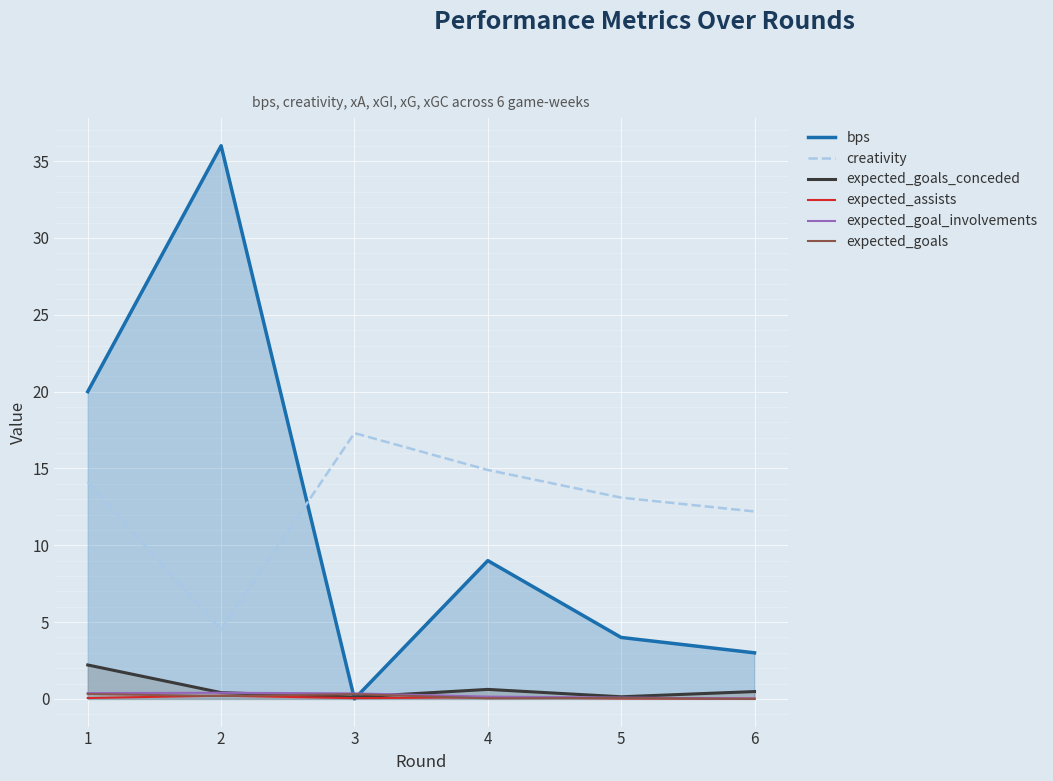

True or false: expected_goals and creativity intersect in this chart.

False